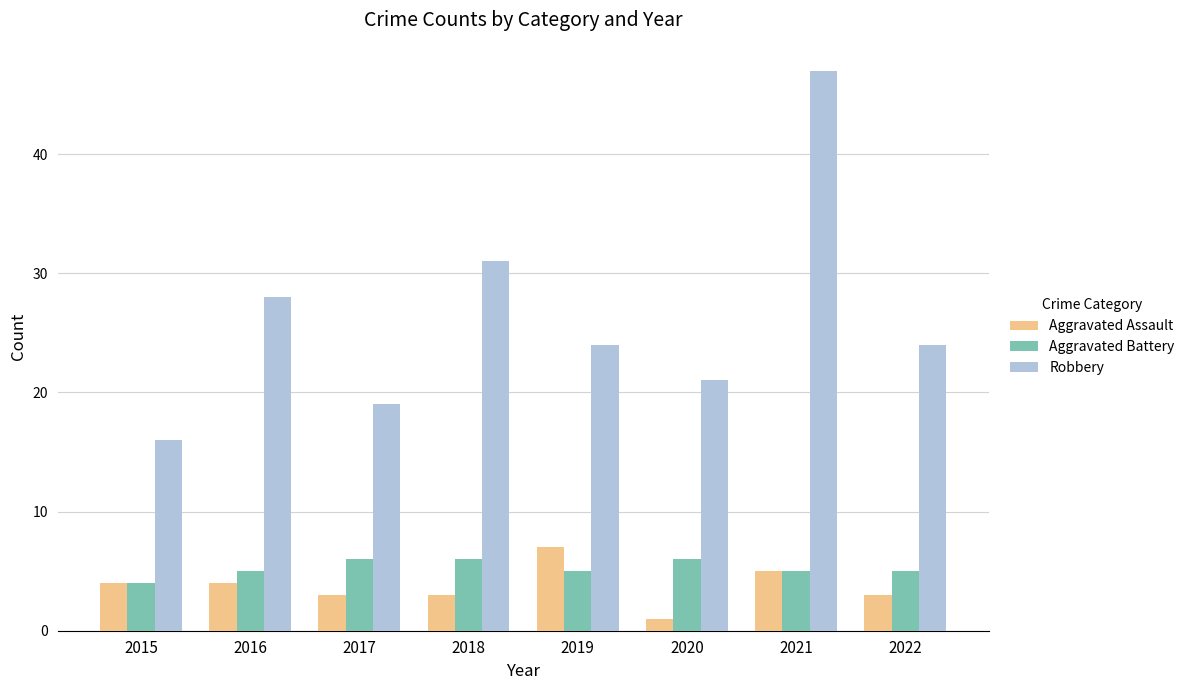

The value of Robbery at 2019 is 24. True or false?

True